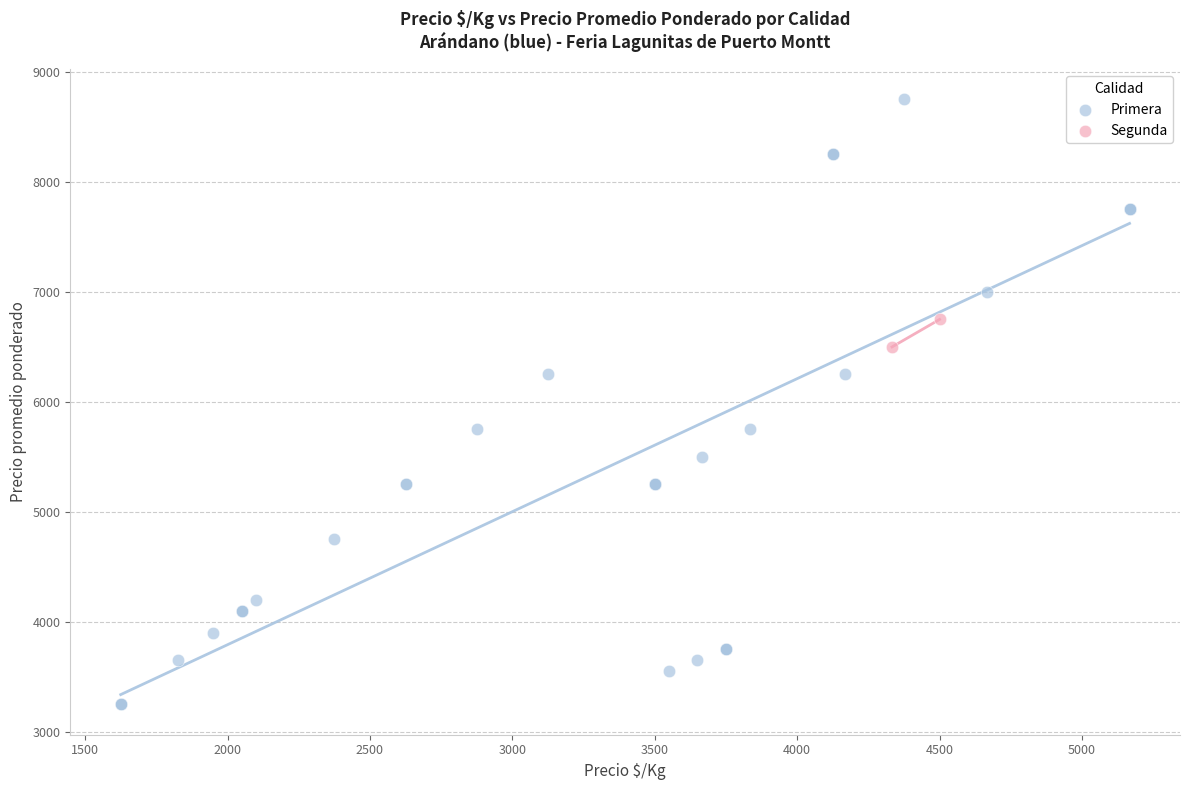

What are all the series names shown in the legend?

Primera, Segunda